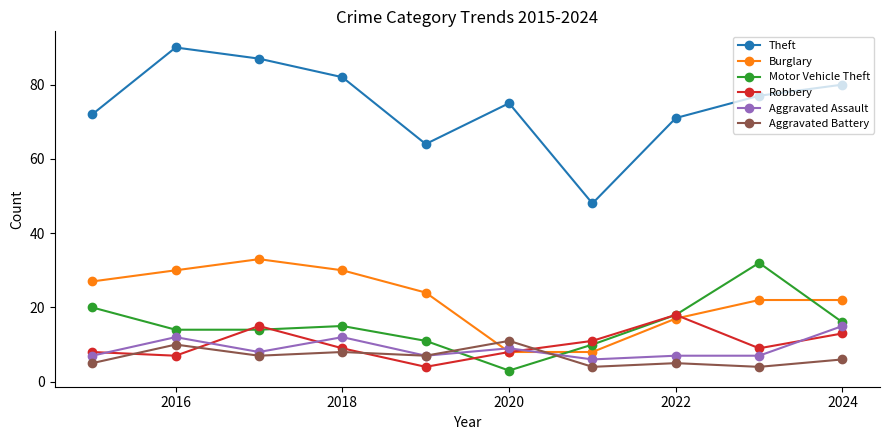

What is the smallest value displayed?

3